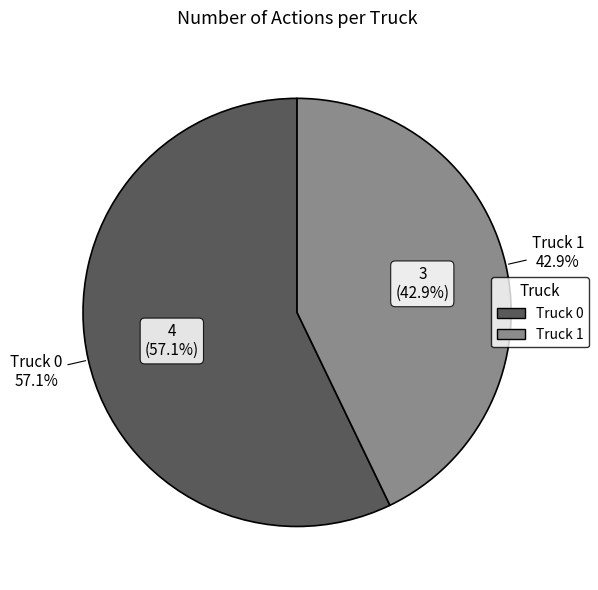

Combined, do Truck 1 and Truck 0 account for over 50%?

Yes